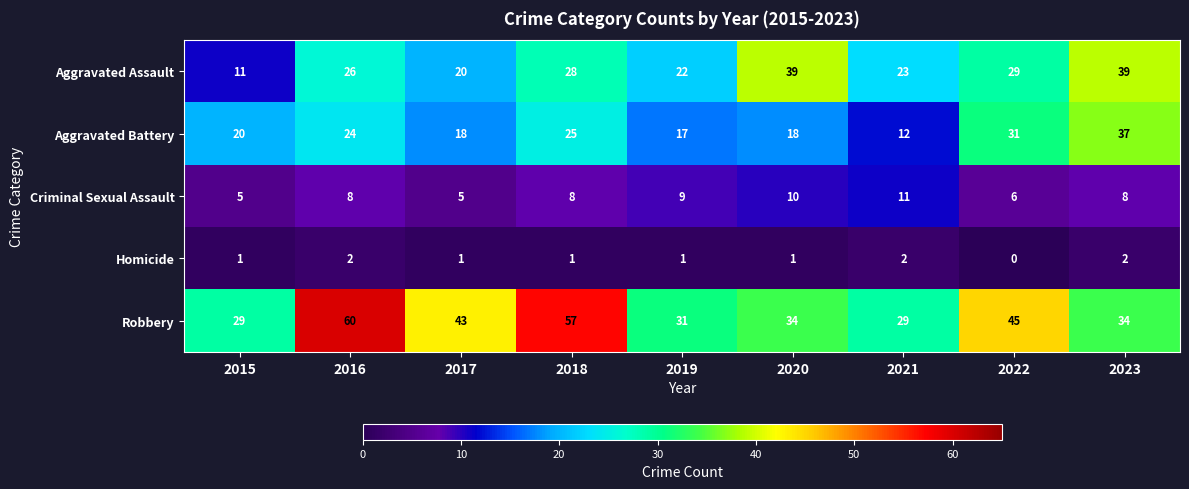

The value of Criminal Sexual Assault at 2015 is 8. True or false?

False